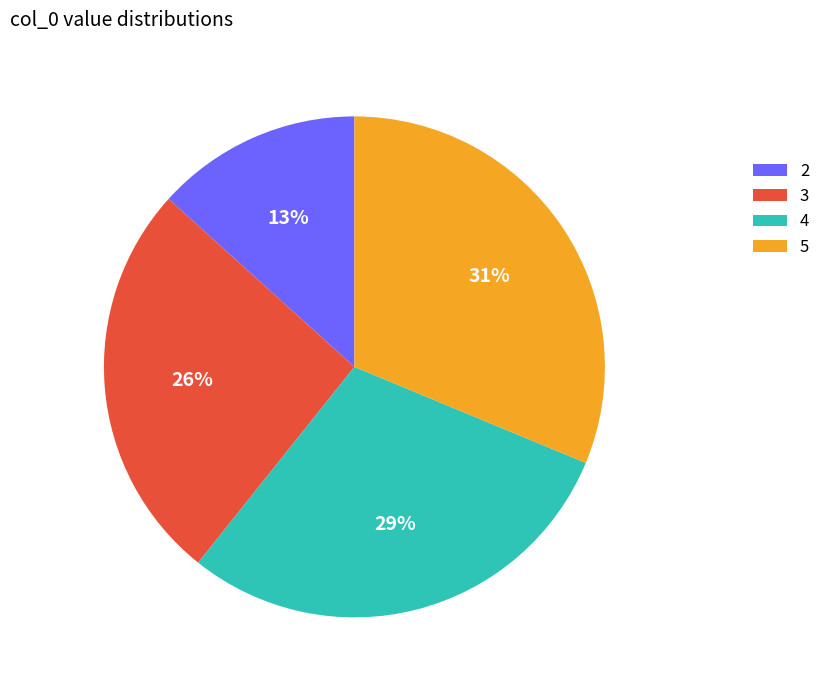

To the nearest percent, what is the difference between the largest and smallest slice percentages?

18%